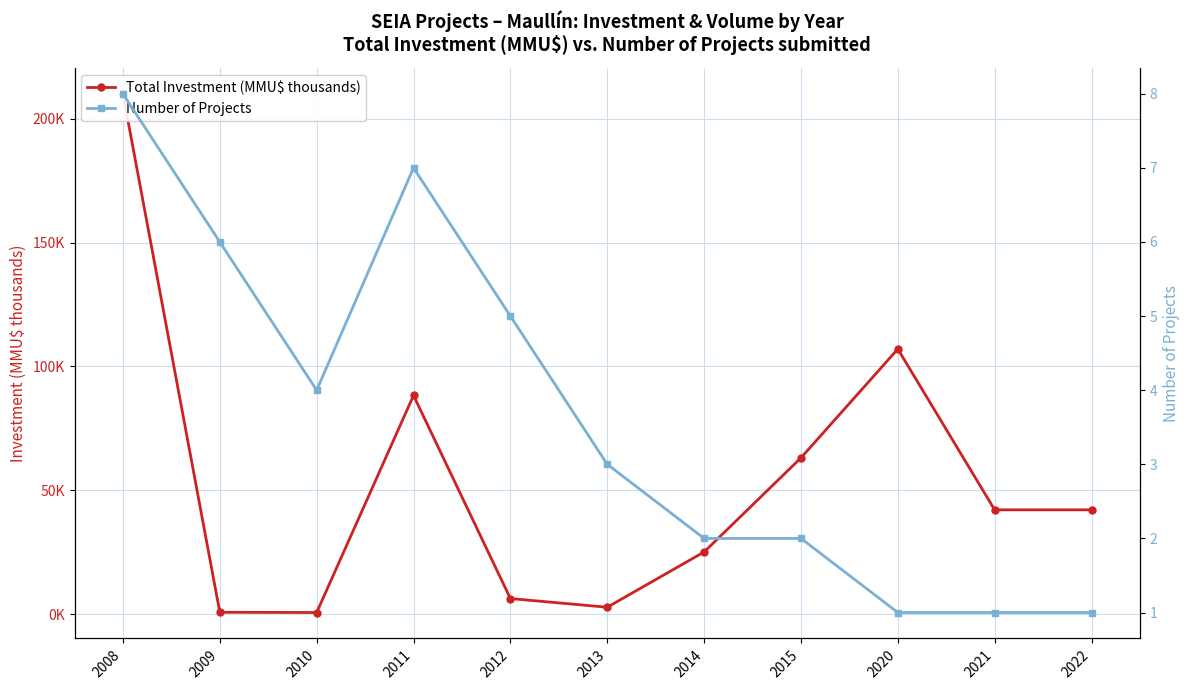

Is the value of Total Investment (MMU$ thousands) at 2022 greater than the value of Number of Projects at 2021?

Yes